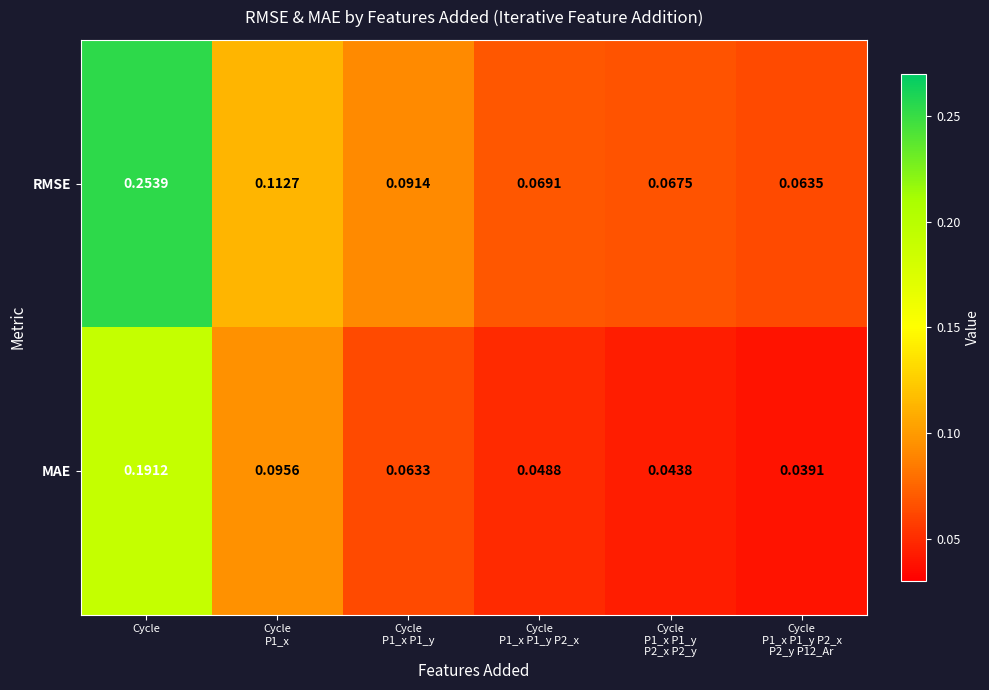

At which category is the sum across all series the highest?

Cycle